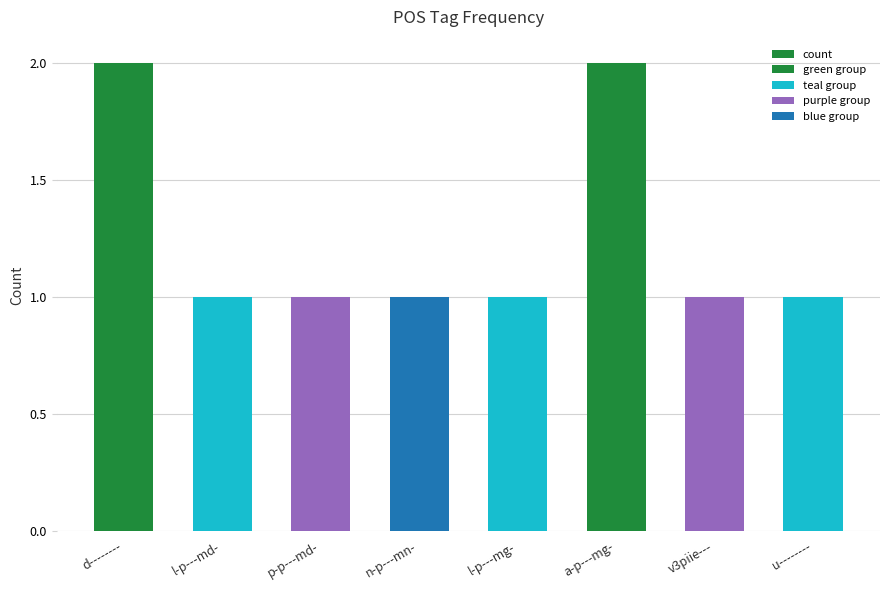

Is it true that the value at a-p---mg- is 3?

False